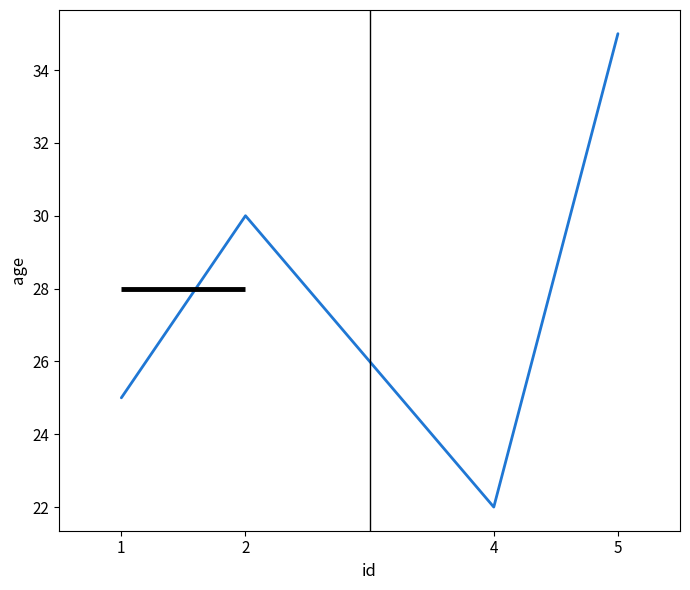

Rank the categories by value from lowest to highest.

4, 1, 2, 5